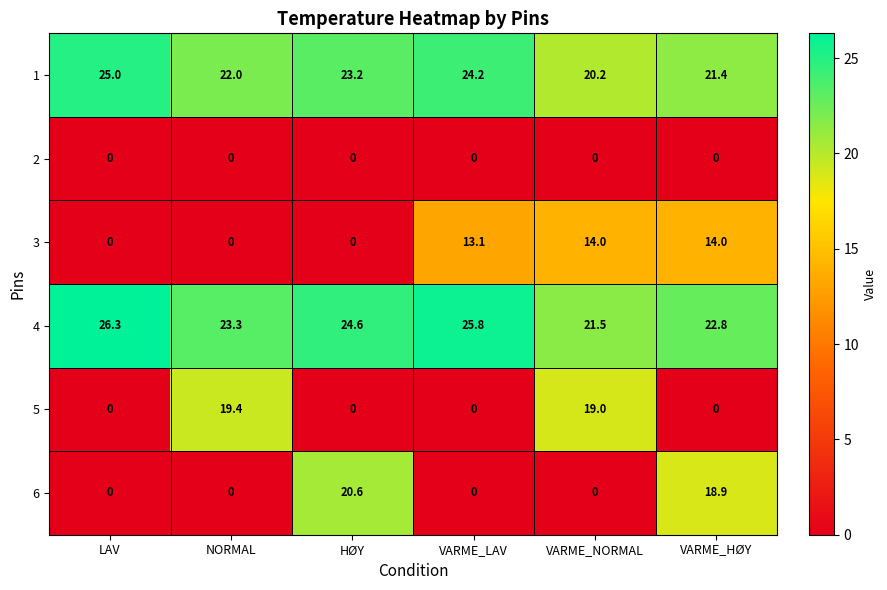

Rank the categories by 4 value from lowest to highest.

VARME_NORMAL, VARME_HØY, NORMAL, HØY, VARME_LAV, LAV